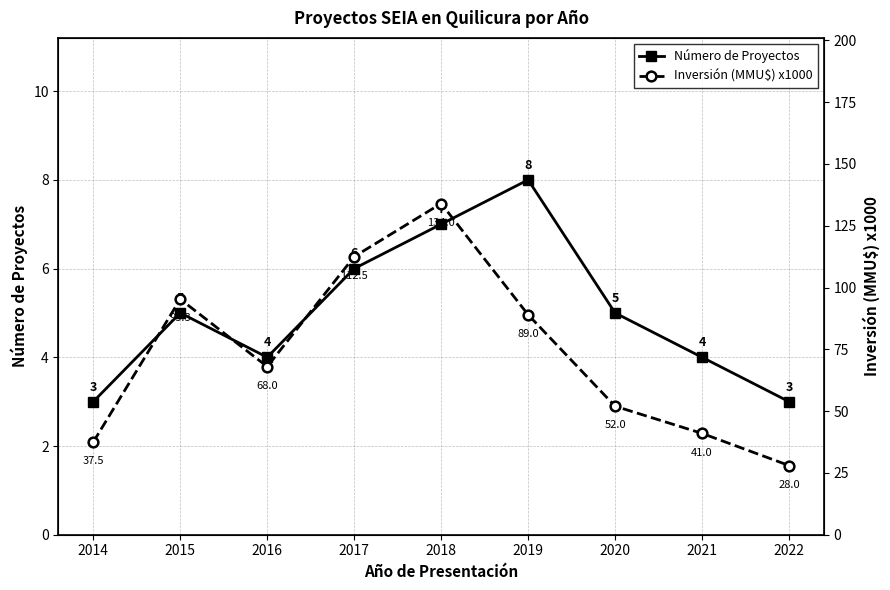

Which series has the largest range (max minus min)?

Inversión (MMU$) x1000